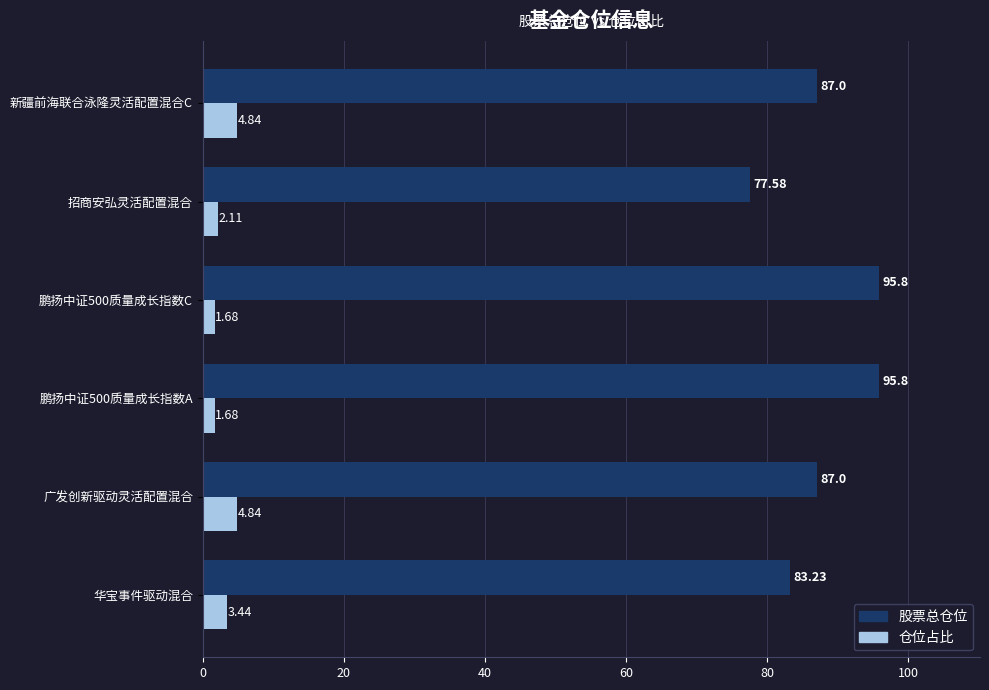

Which series has the largest total across all categories?

股票总仓位